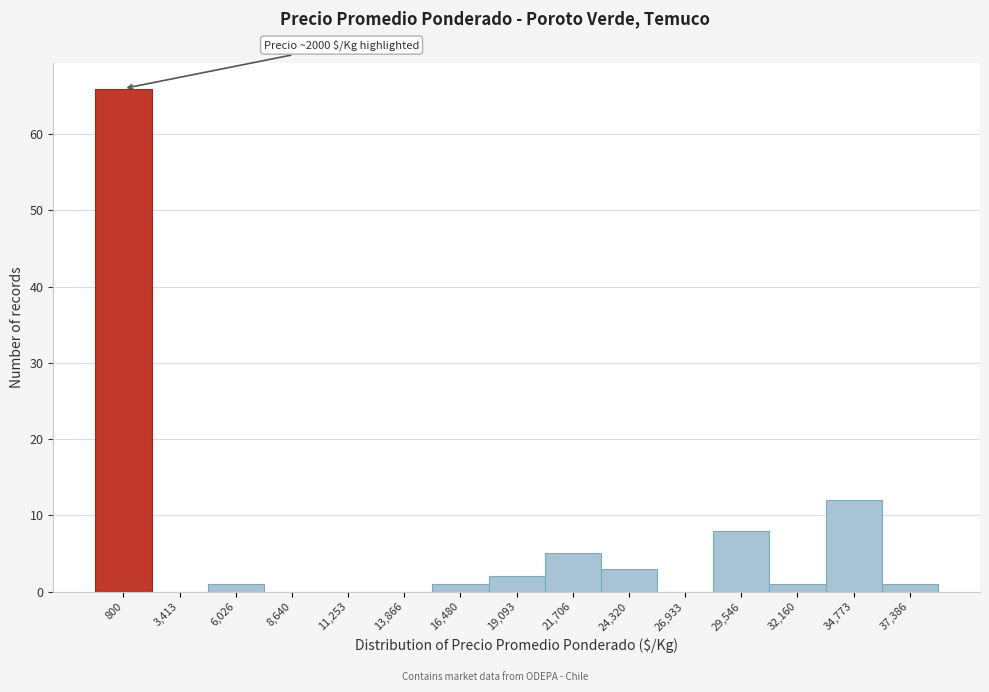

Reading left to right, extract all data points from this chart.

800=66	3,413=0	6,026=1	8,640=0	11,253=0	13,866=0	16,480=1	19,093=2	21,706=5	24,320=3	26,933=0	29,546=8	32,160=1	34,773=12	37,386=1